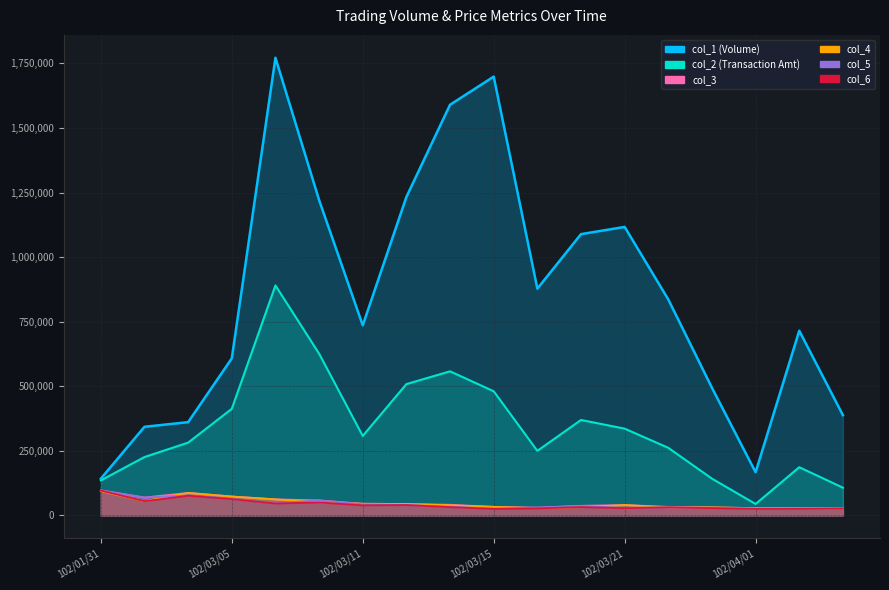

What position from the right is 102/02/06?

17